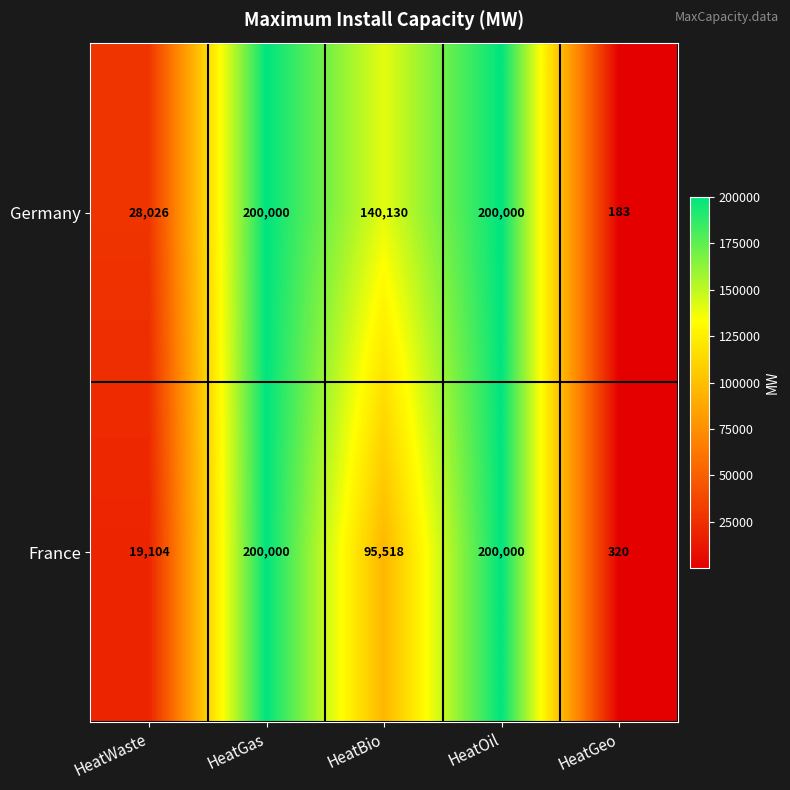

Reading left to right, list all the values displayed in this chart.

Germany: HeatWaste=28026	HeatGas=200000	HeatBio=140130	HeatOil=200000	HeatGeo=183
France: HeatWaste=19104	HeatGas=200000	HeatBio=95518	HeatOil=200000	HeatGeo=320